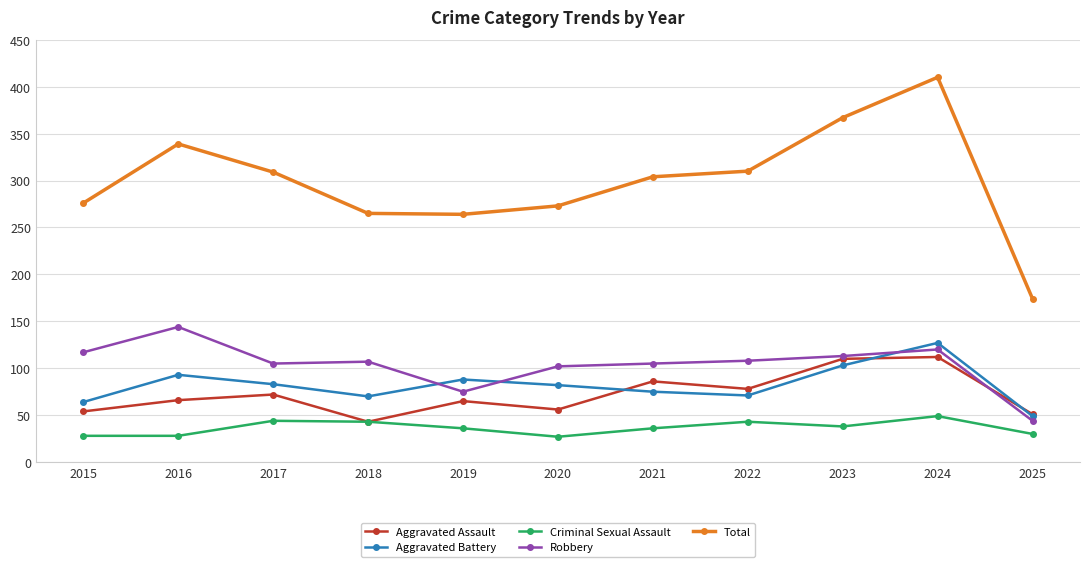

How many interior local peaks does the Total series have?

2